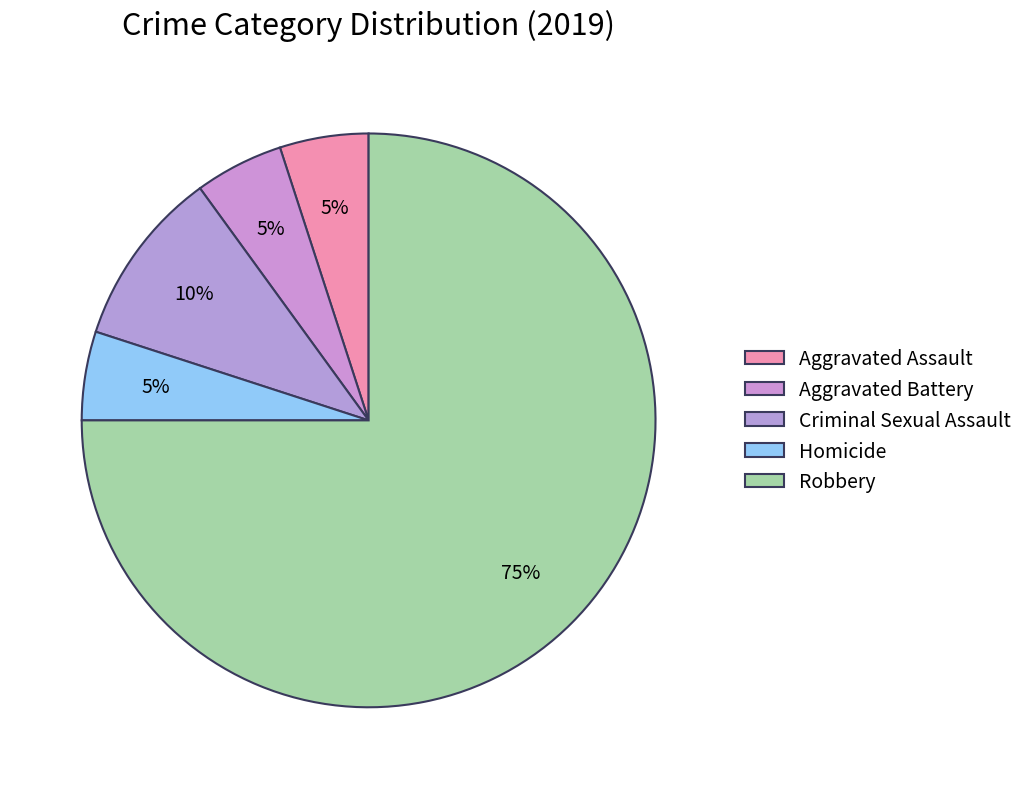

How many segments does this pie chart have?

5